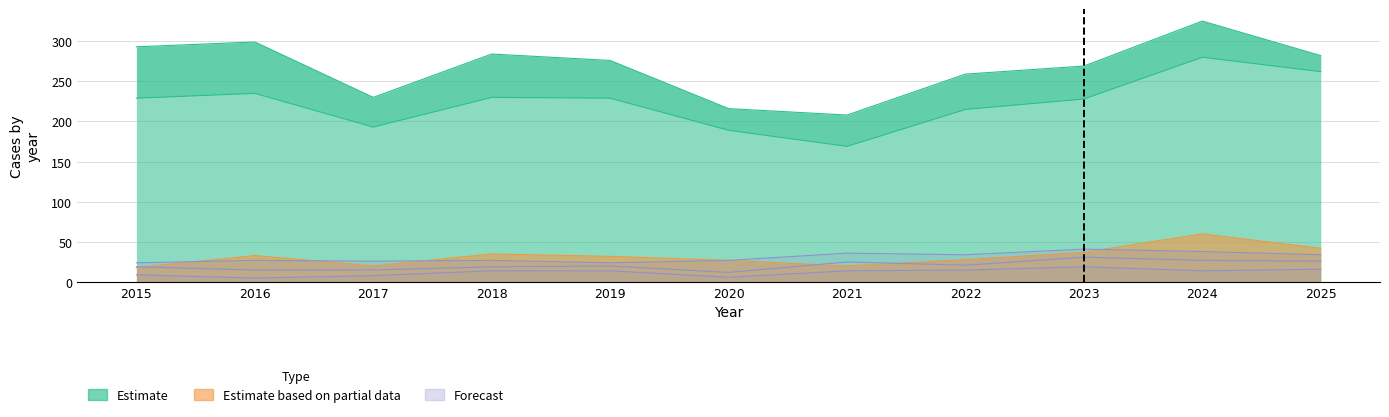

What is the spread (max minus min) of values at 2018?

216